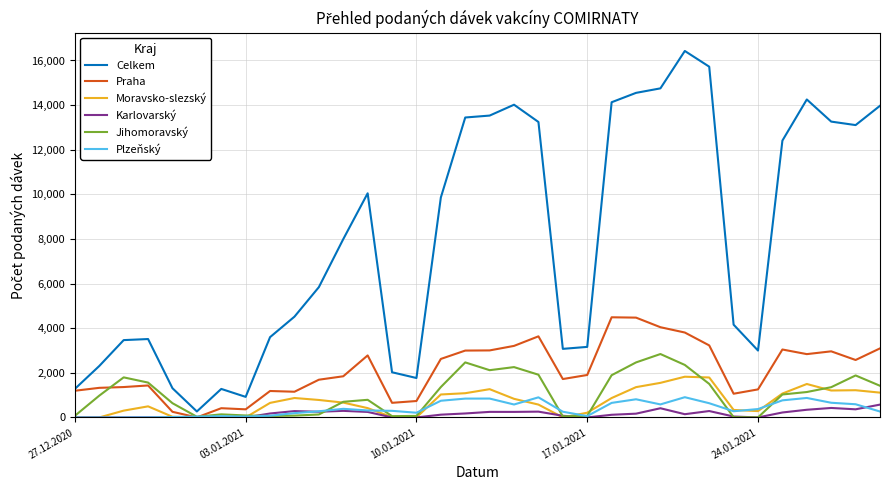

Which series has the largest range (max minus min)?

Celkem